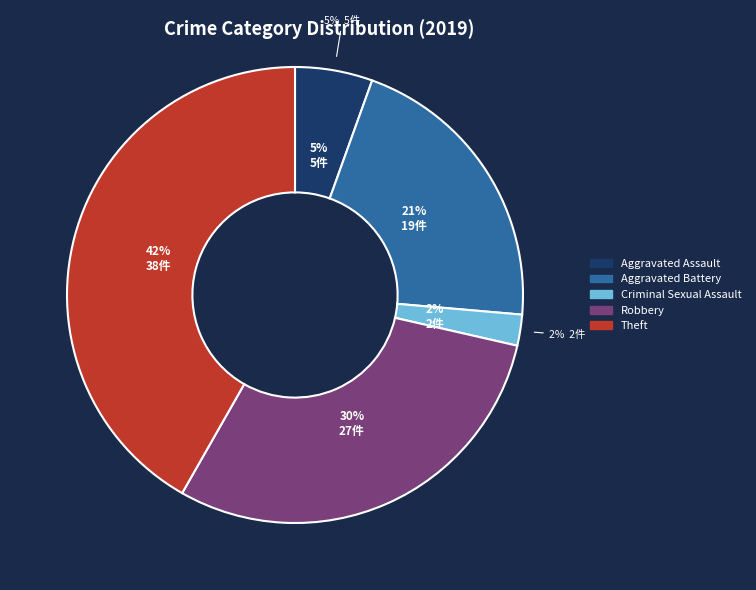

Does any single category account for the majority?

No